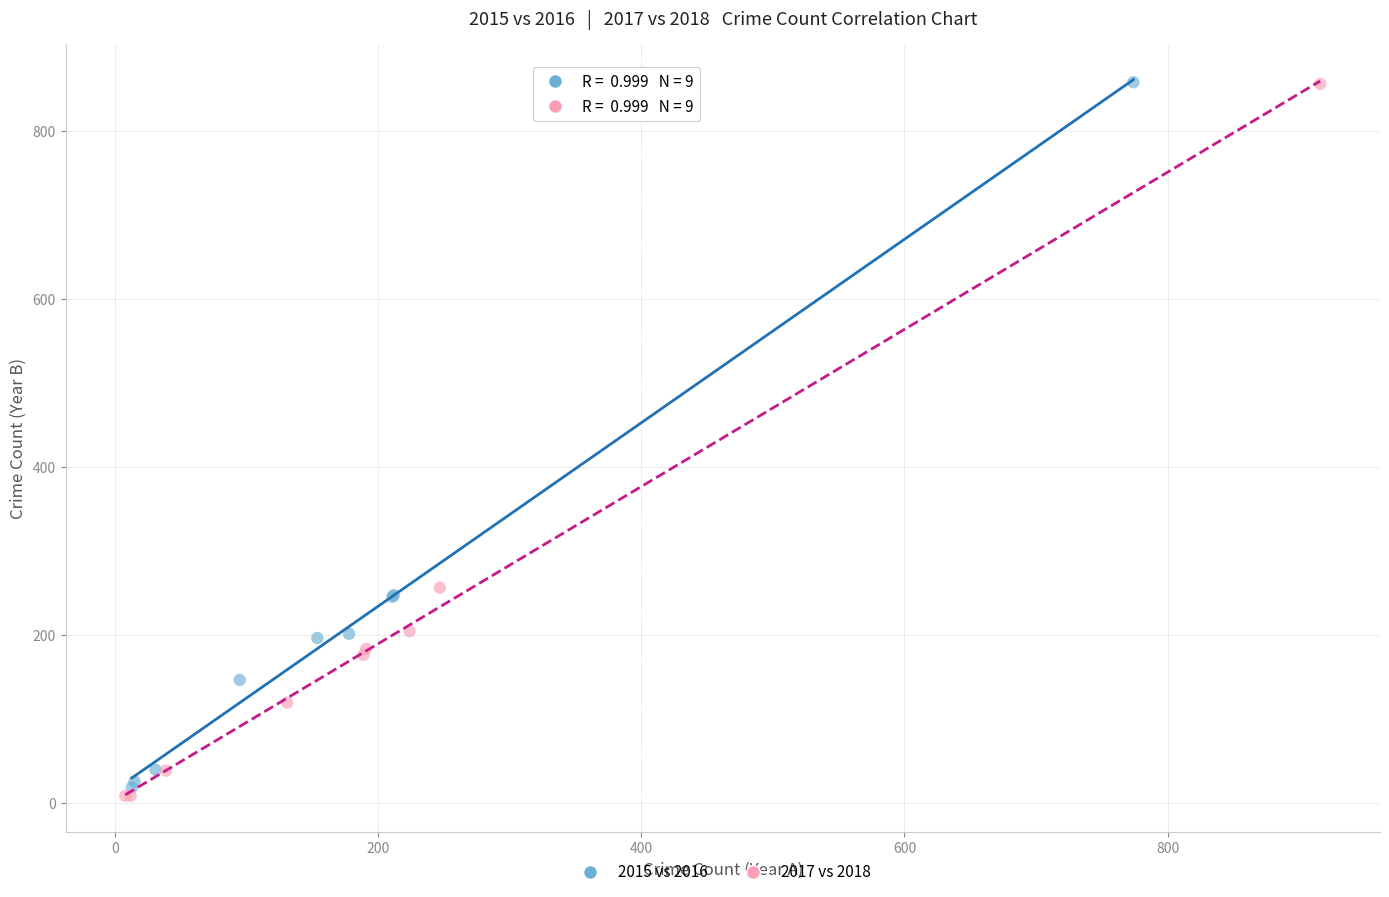

Which series has the largest Y range (max minus min)?

2017 vs 2018